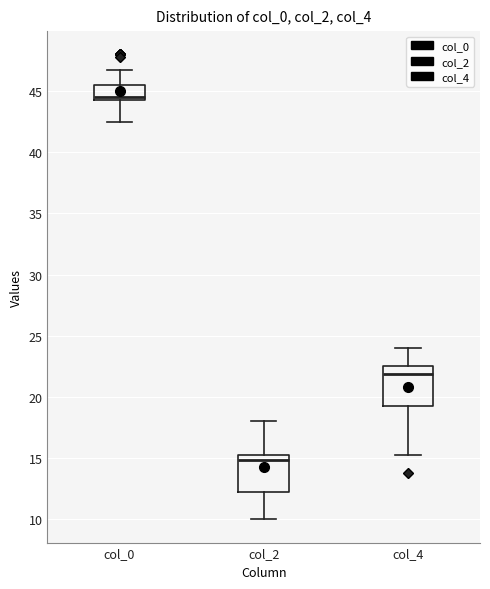

Reading left to right, transcribe this box plot: for each box, give where its median line is, the range the box spans, and where its two whiskers end, as read against the y-axis. The values are not printed on the chart, so give them approximately, as read against the axis.

col_0: median 44.5, box 44.0 to 45.5, whiskers 42.5 to 47.0
col_2: median 15.0, box 12.5 to 15.5, whiskers 10.0 to 18.0
col_4: median 22.0, box 19.5 to 22.5, whiskers 15.5 to 24.0